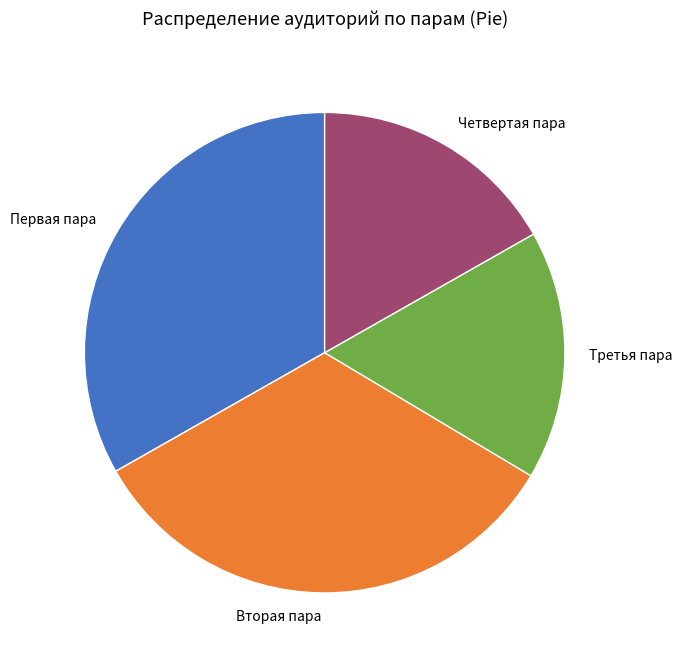

Is the sum of Вторая пара and Первая пара greater than half?

Yes